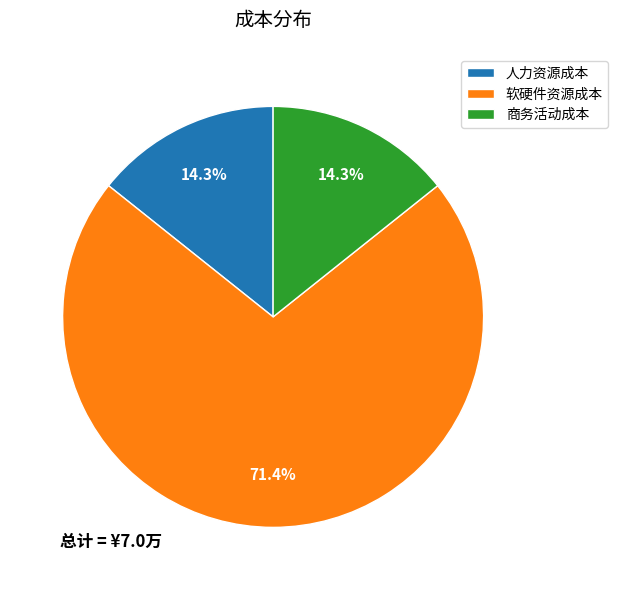

Count the number of slices in the pie.

3